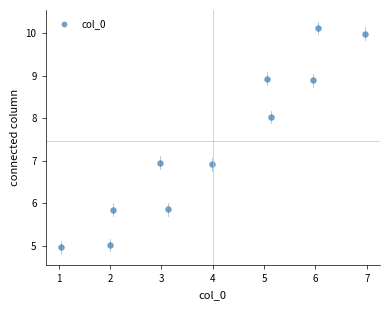

What is the average Y value?

7.4